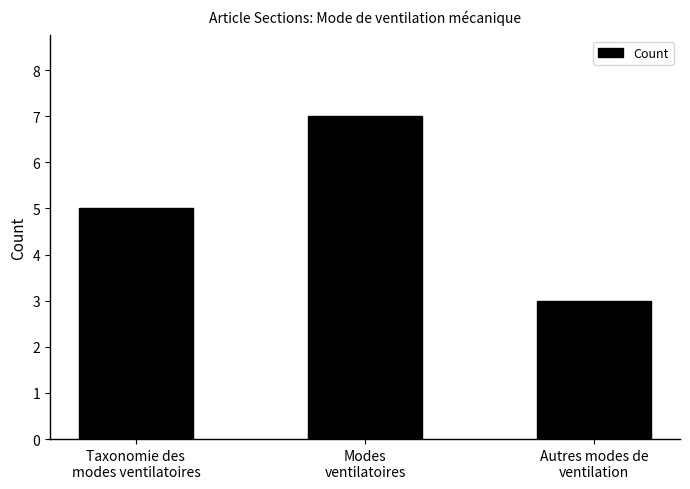

Does the chart contain stacked bars?

No